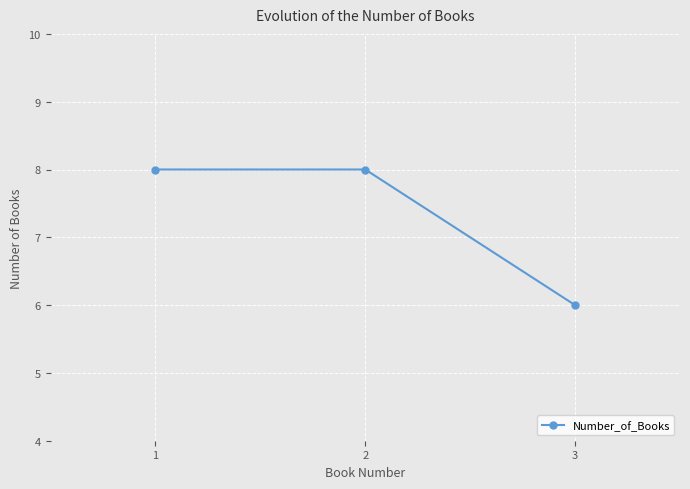

Which category has the lowest value across all series?

3